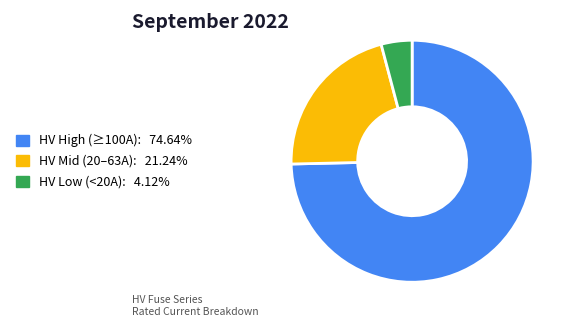

What is the ratio of the value at HV Mid (20–63A): 21.24% to the value at HV Low (<20A): 4.12%?

5.2